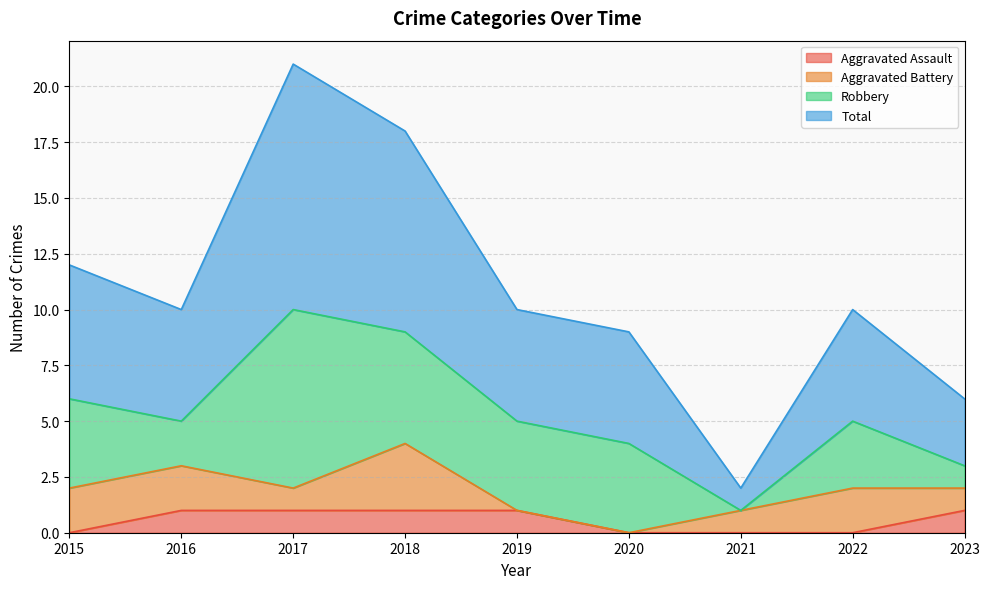

What is the average value of the Total series?

11